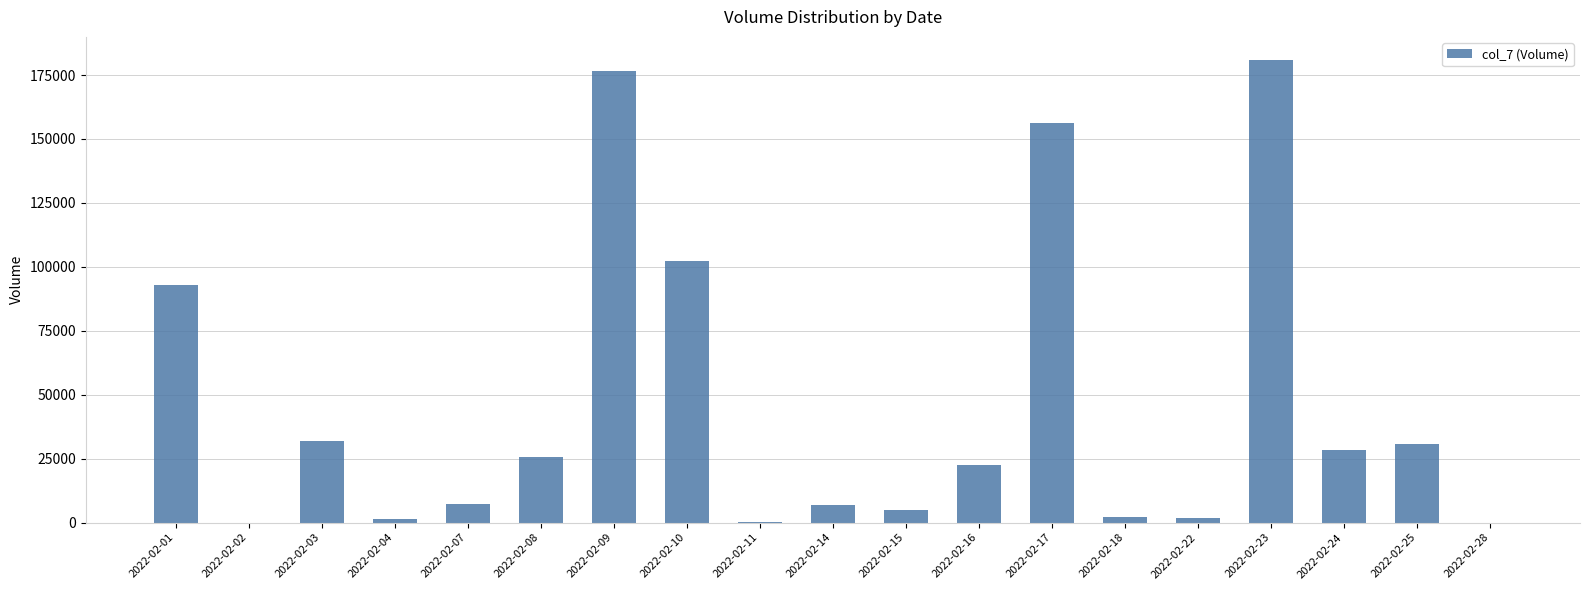

The value at 2022-02-28 is 0. True or false?

True